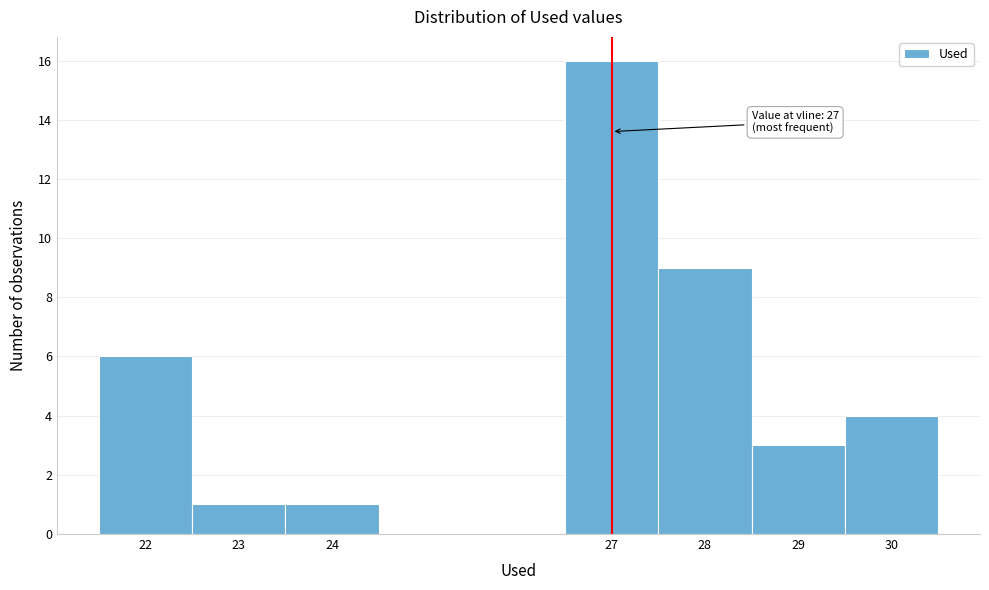

Over which range of the x-axis is the bar tallest?

26.5 to 27.5